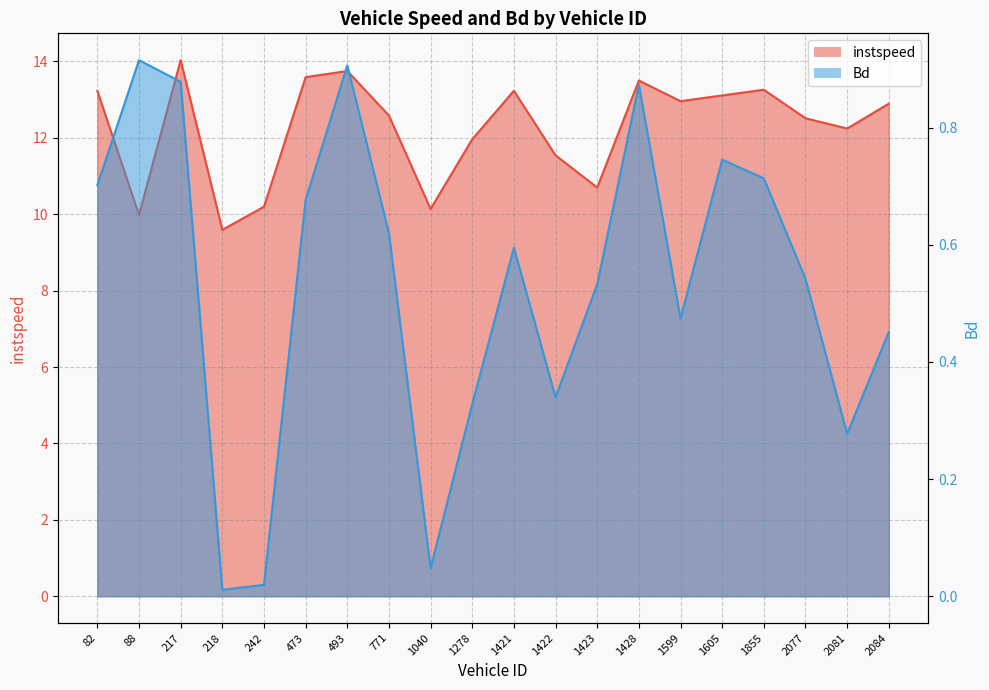

Does the chart display data point markers on the line(s)?

No